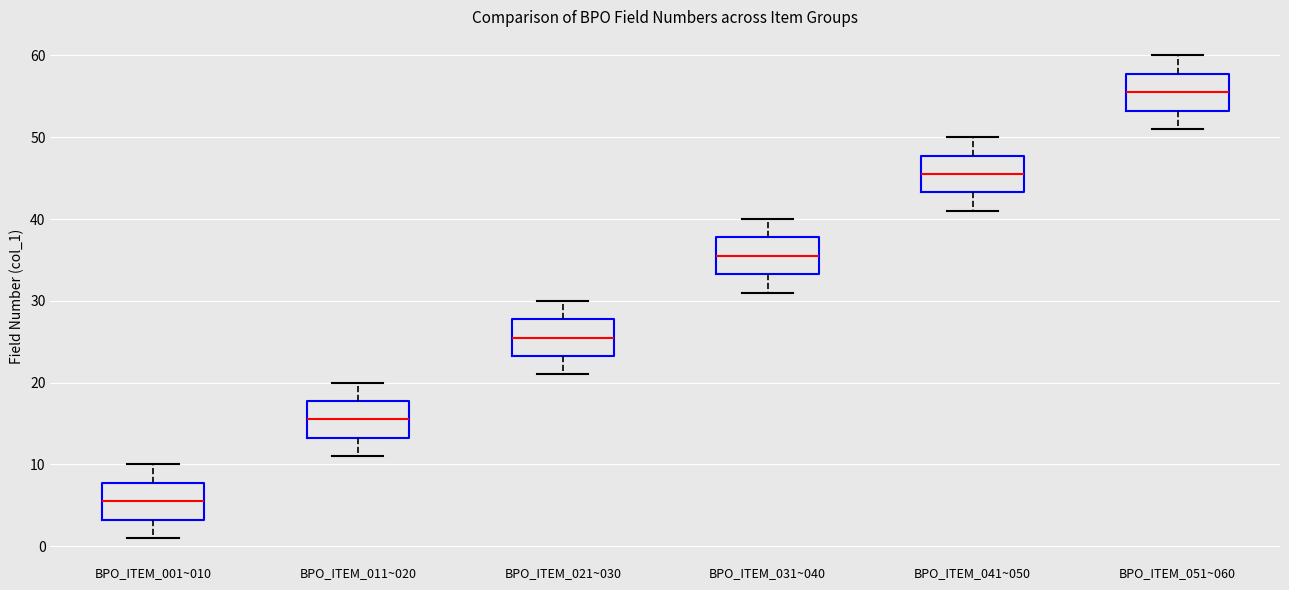

Where is the upper edge of the box for BPO_ITEM_021~030 on the y-axis? The values are not printed on the chart, so give them approximately, as read against the axis.

28